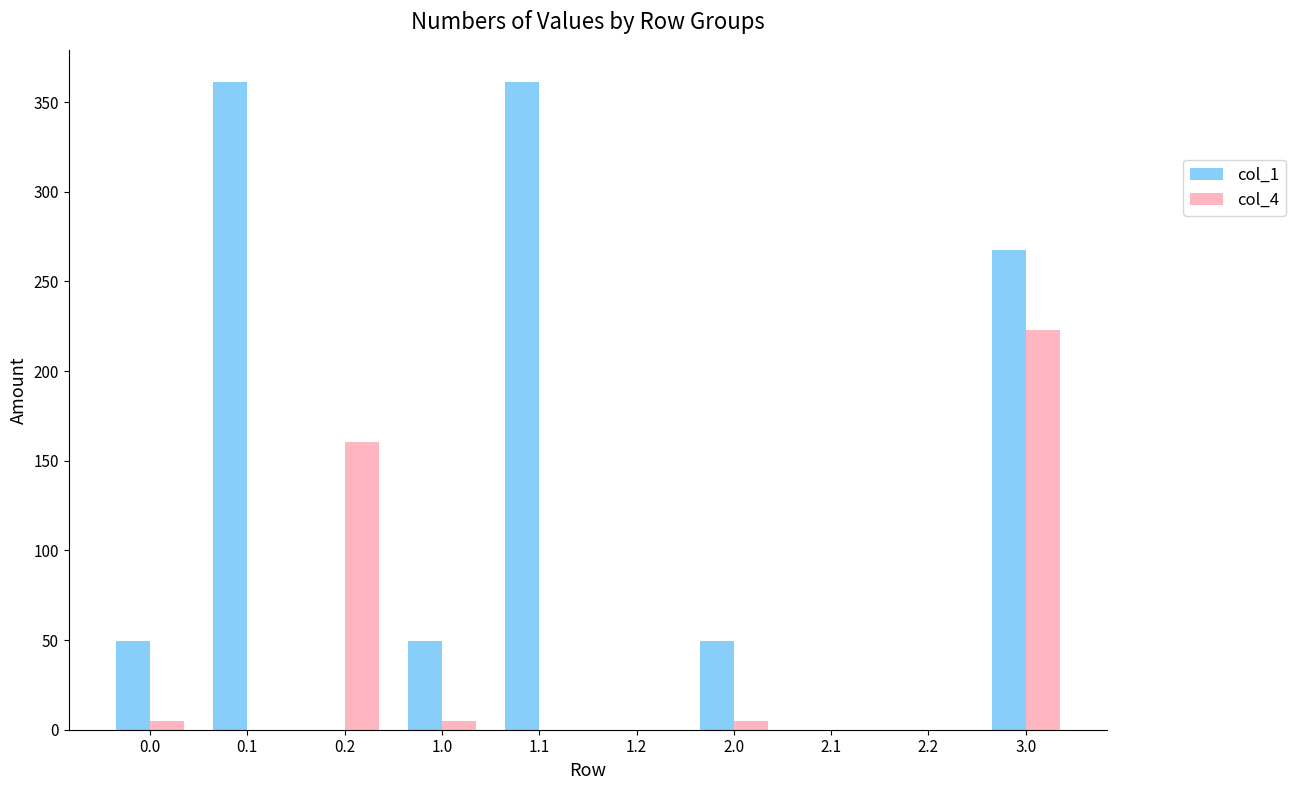

At which category is the sum across all series the highest?

3.0